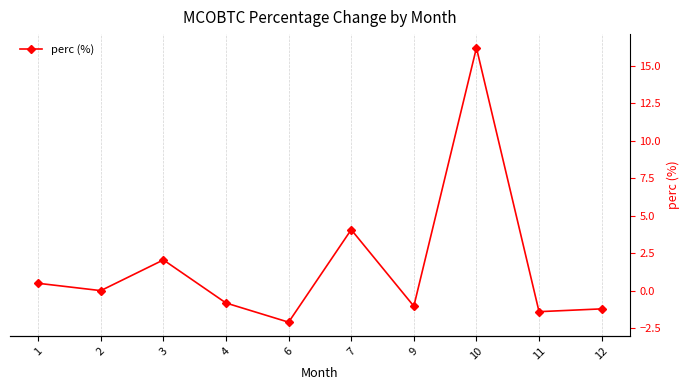

What is the difference between the values at 7 and 11?

5.5